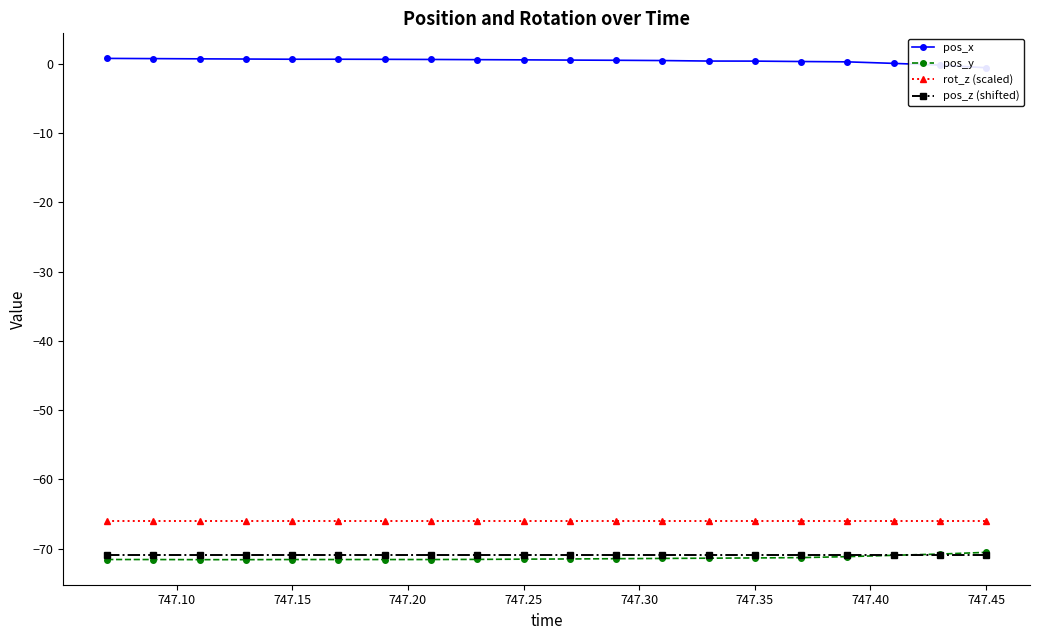

True or false: pos_z (shifted) and rot_z (scaled) cross at least once.

False